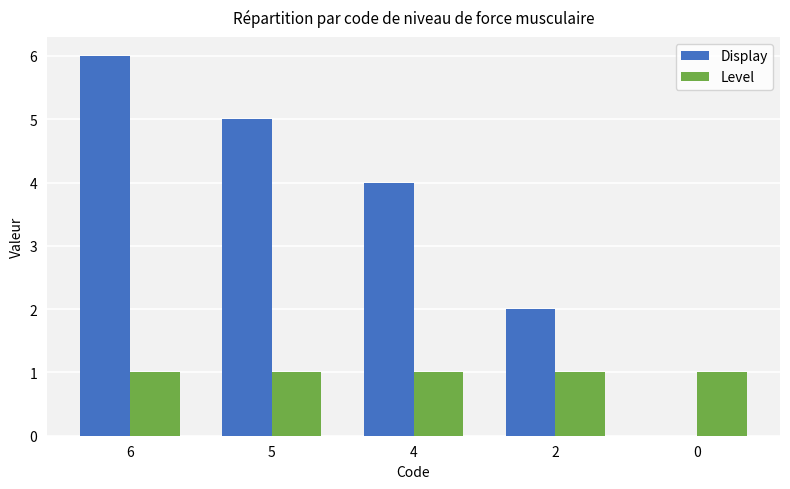

At which category is the sum across all series the highest?

6